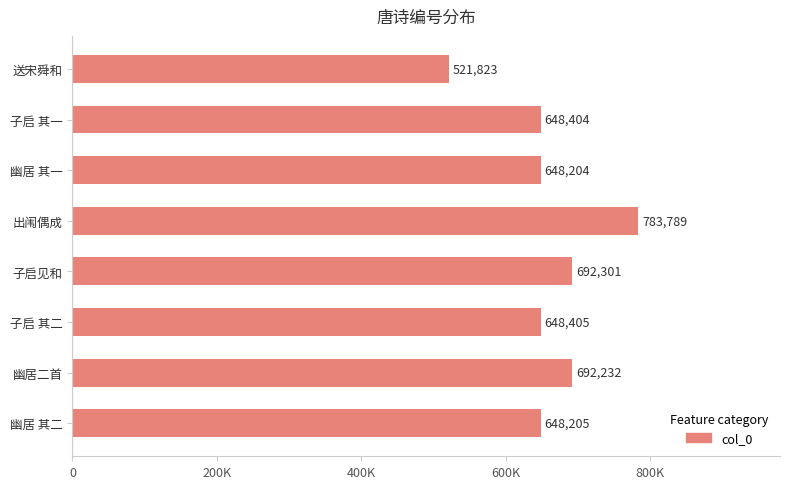

How many bars are there in total?

8